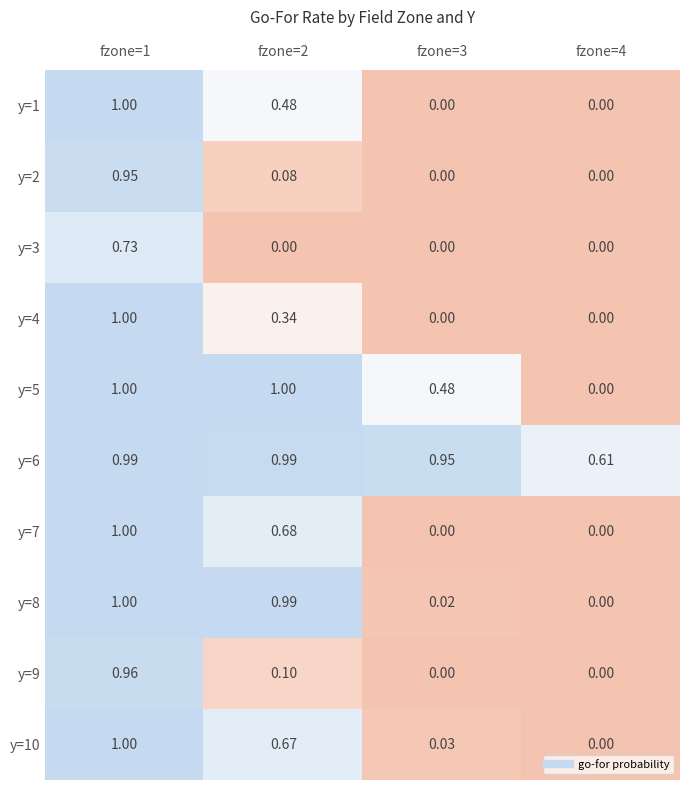

Is the value of y=6 at fzone=4 greater than the value of y=4 at fzone=2?

Yes